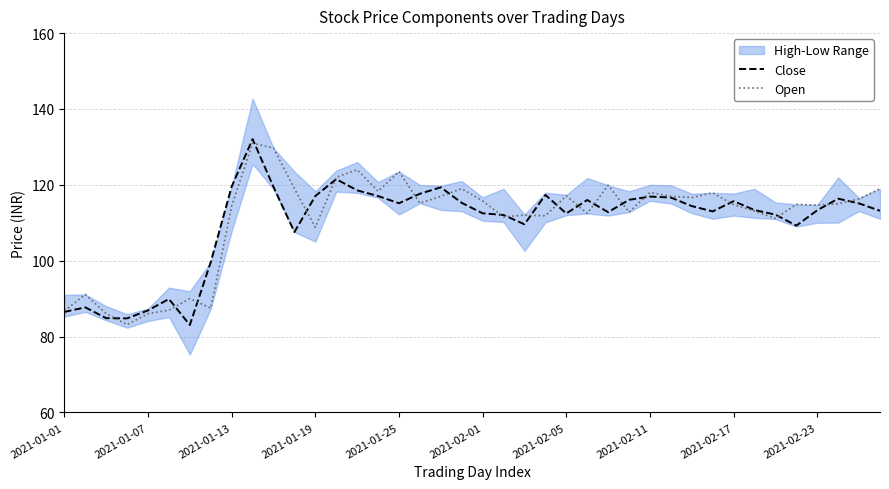

At how many categories does at least one series exceed 117?

18